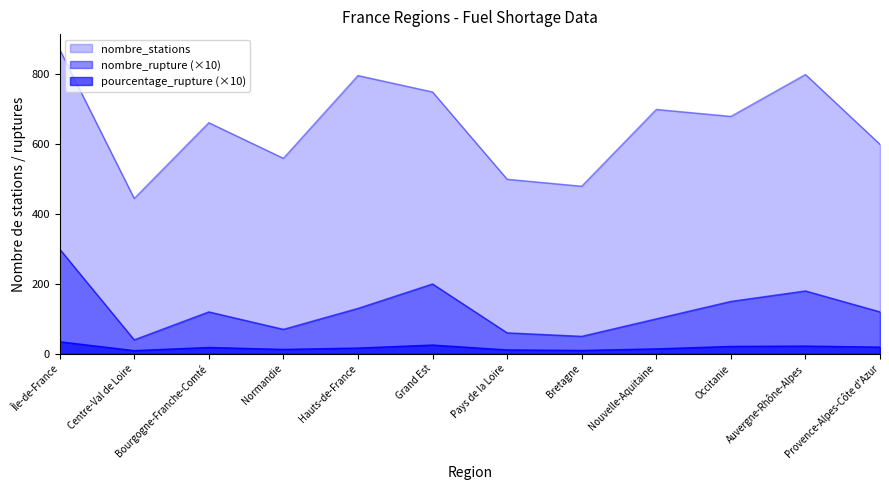

At Occitanie, list the series in order from smallest to largest.

pourcentage_rupture, nombre_rupture, nombre_stations